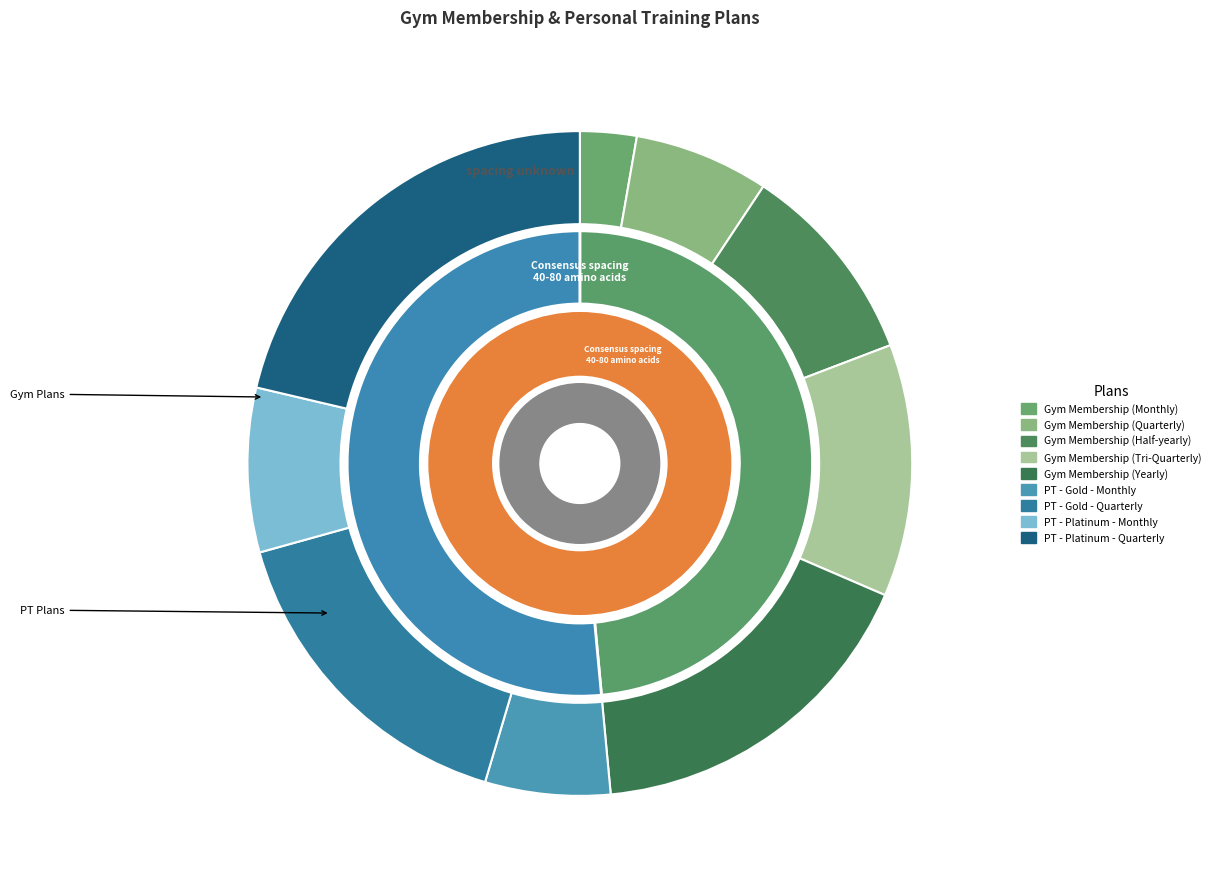

Which category has the smallest portion of the pie?

Gym Membership (Monthly)